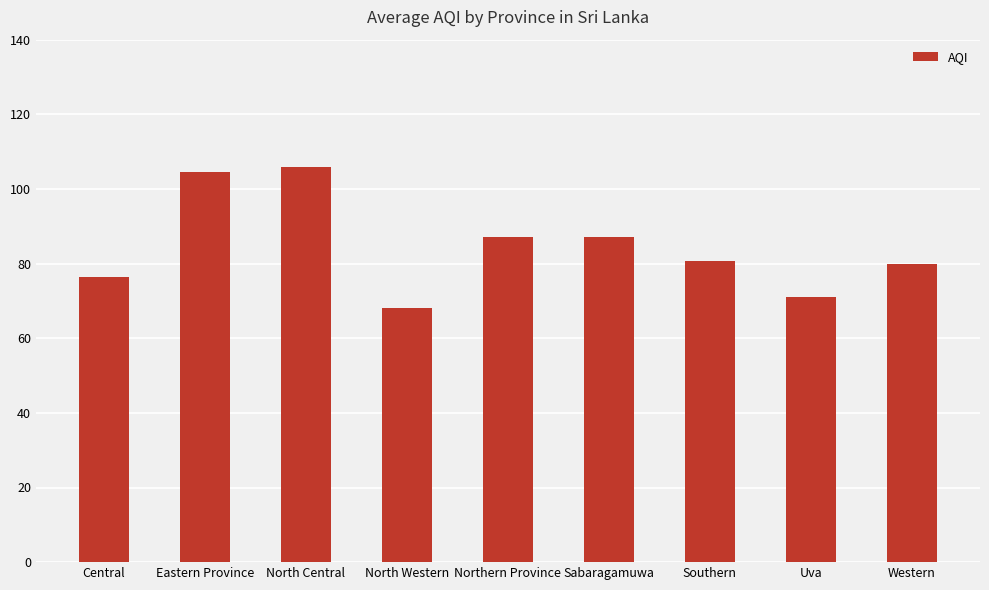

What is the value of the 8th bar from the left?

71.0